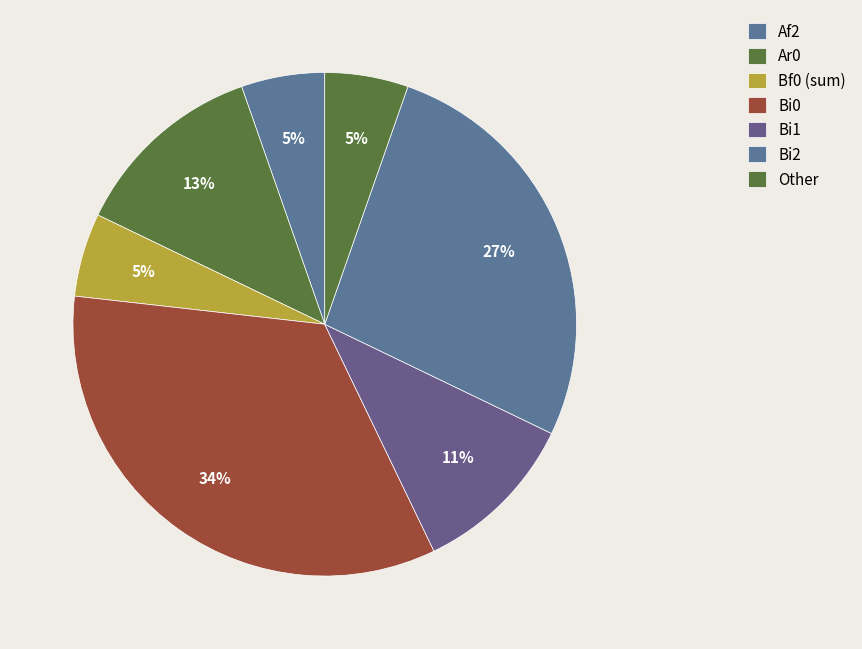

How many segments does this pie chart have?

7